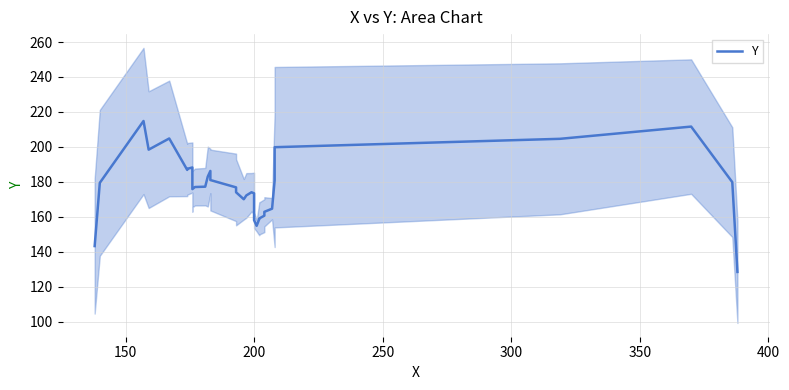

What is the difference between the maximum and minimum values?

86.4